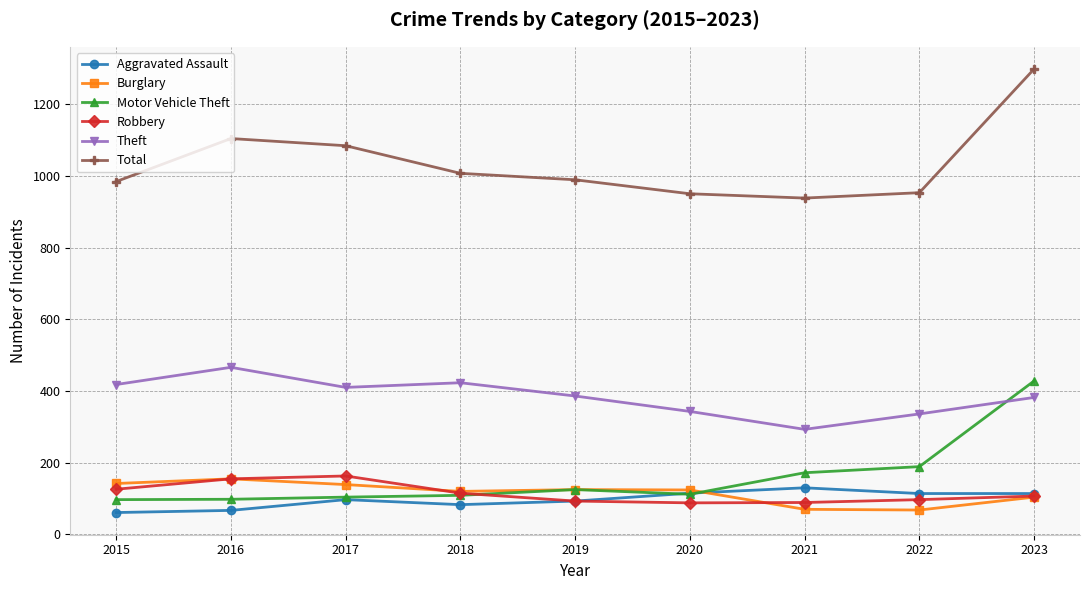

What is the value of the Burglary point at the 7th from the left?

70